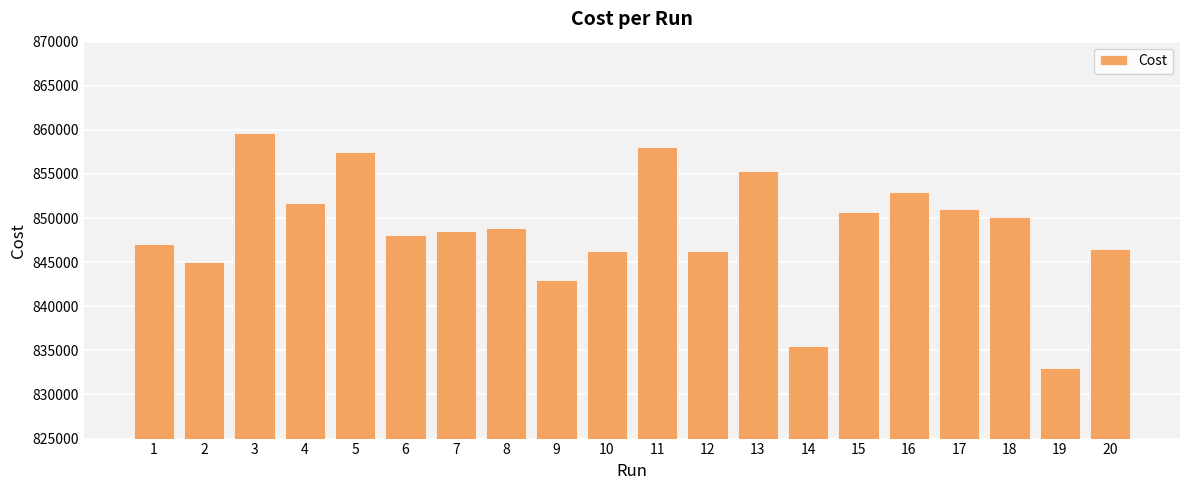

What is the sum of all values?

16975153